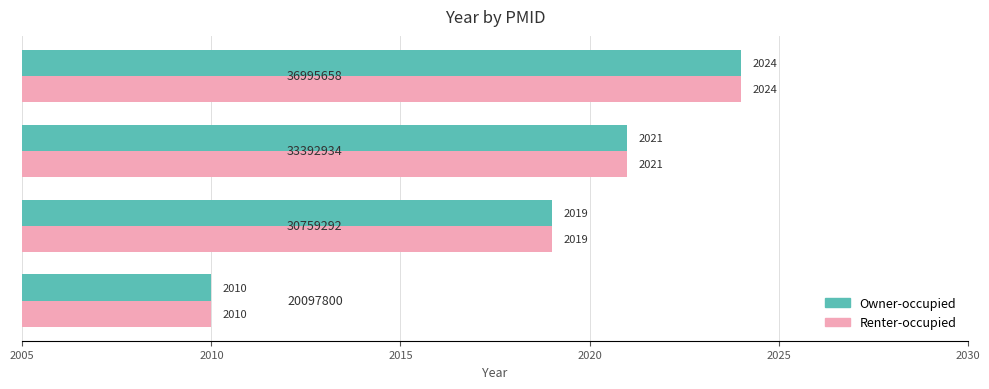

What is the greatest value displayed?

2024